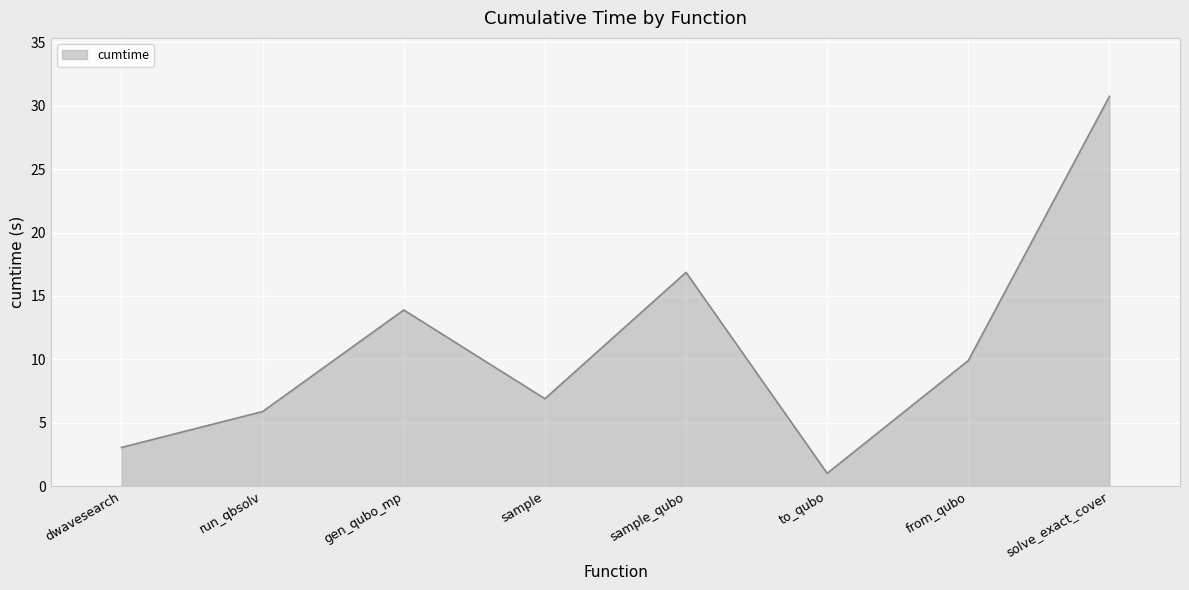

Rank the categories by value from highest to lowest.

solve_exact_cover, sample_qubo, gen_qubo_mp, from_qubo, sample, run_qbsolv, dwavesearch, to_qubo